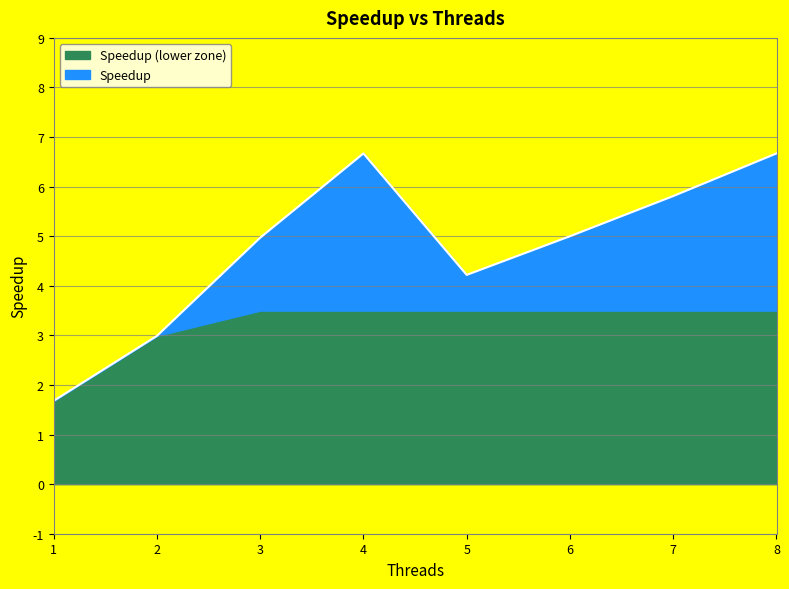

What is the smallest value displayed?

1.7